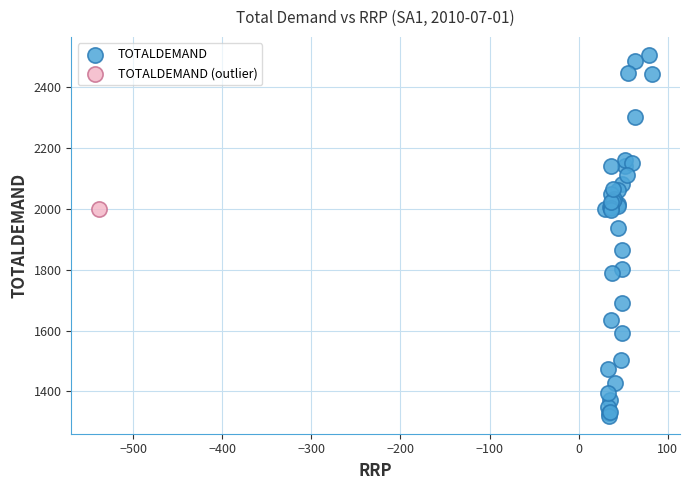

What are all the series names shown in the legend?

TOTALDEMAND, TOTALDEMAND (outlier)